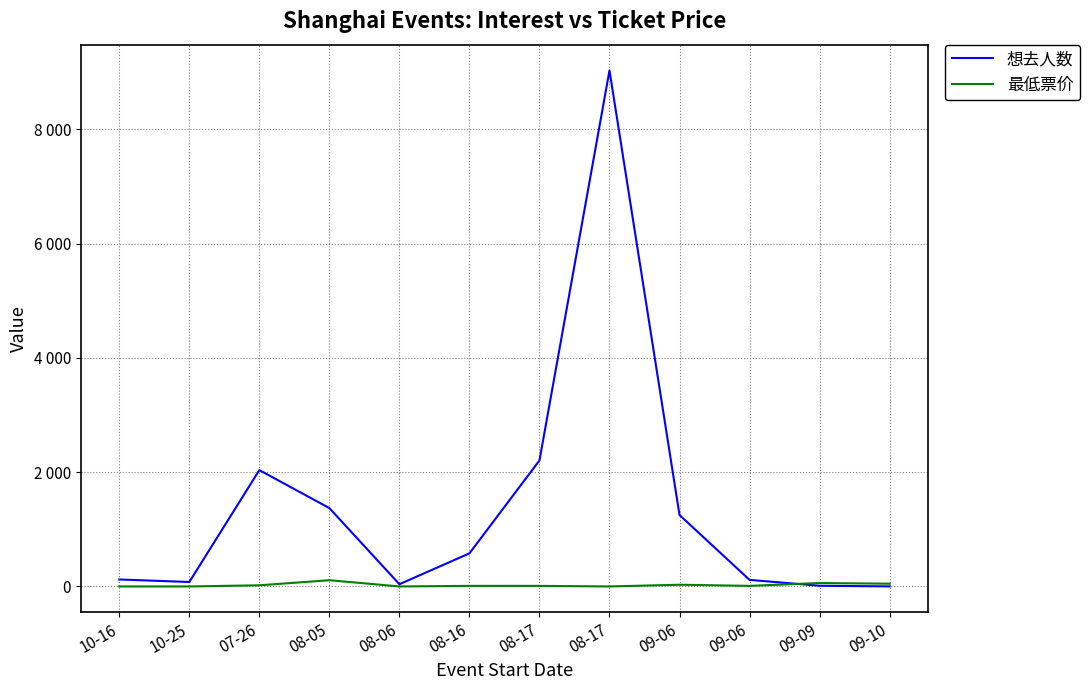

Is it true that 想去人数 equals 67 at 08-06?

False